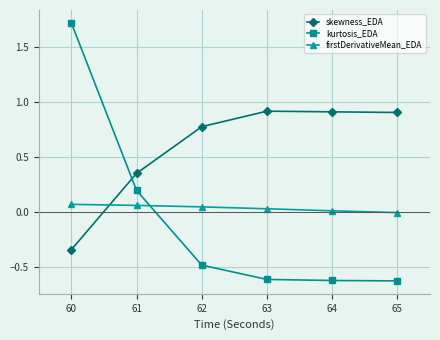

Rank the series by their maximum value, from lowest to highest.

firstDerivativeMean_EDA, skewness_EDA, kurtosis_EDA